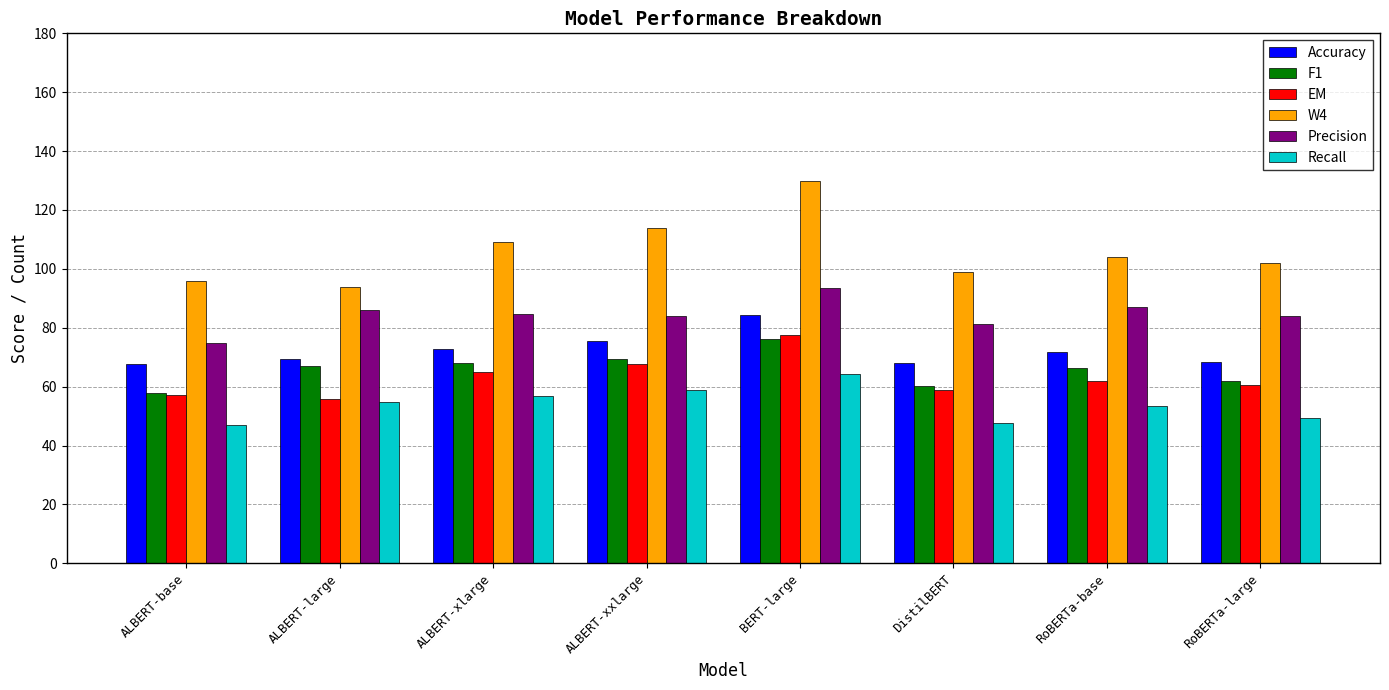

What are all the series names shown in the legend?

Accuracy, F1, EM, W4, Precision, Recall